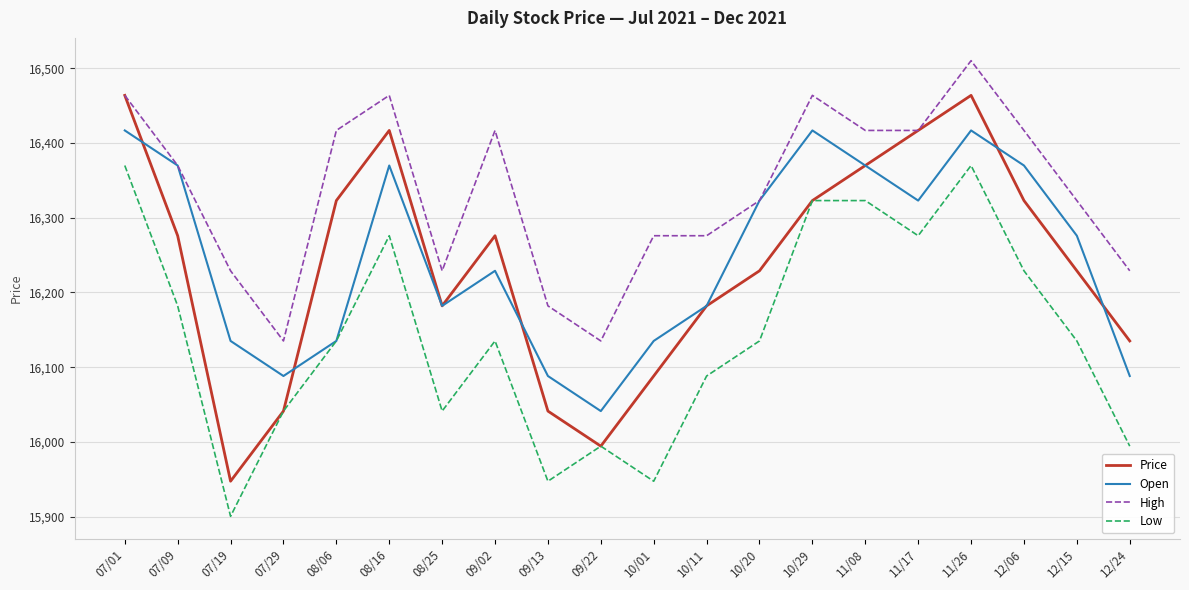

What is the total value across all series at 07/29?

64306.3